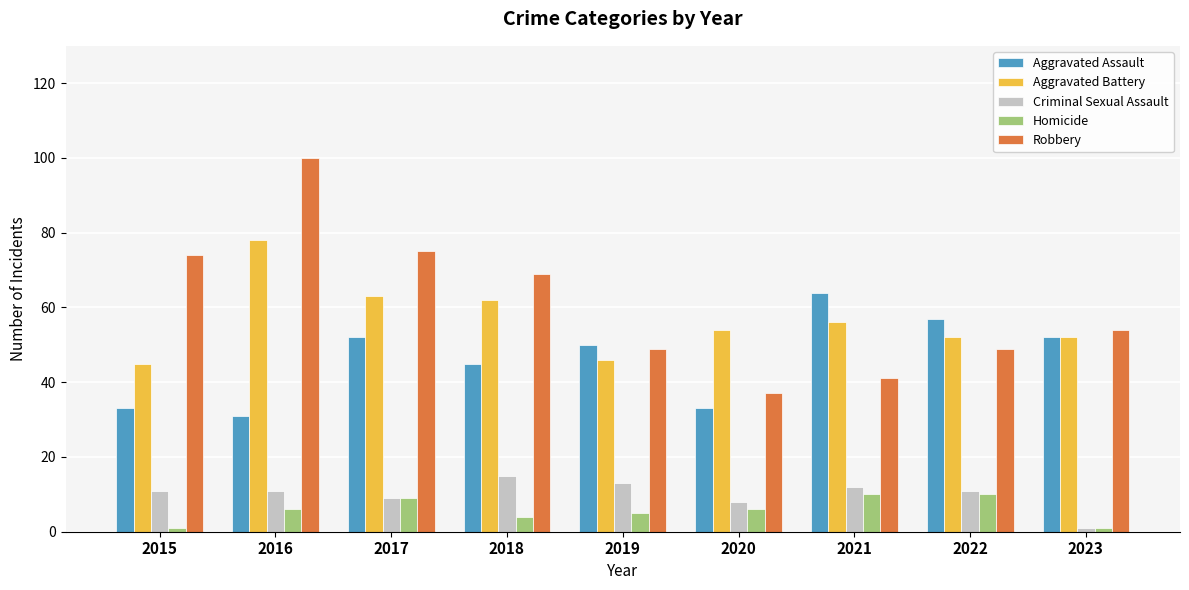

What is the average value of the Homicide series?

6